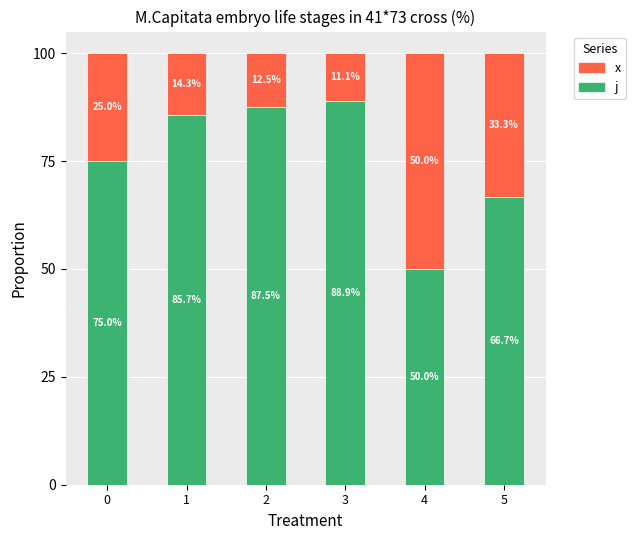

Is it true that j equals 143.9 at 3?

False